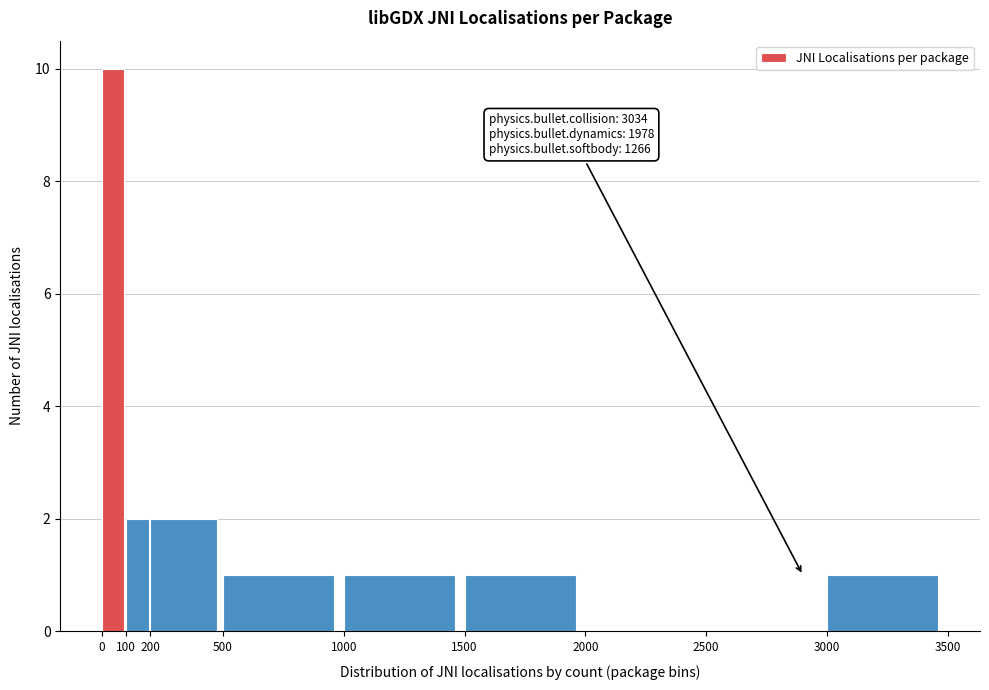

Over which range of the x-axis is the bar tallest?

0 to 100